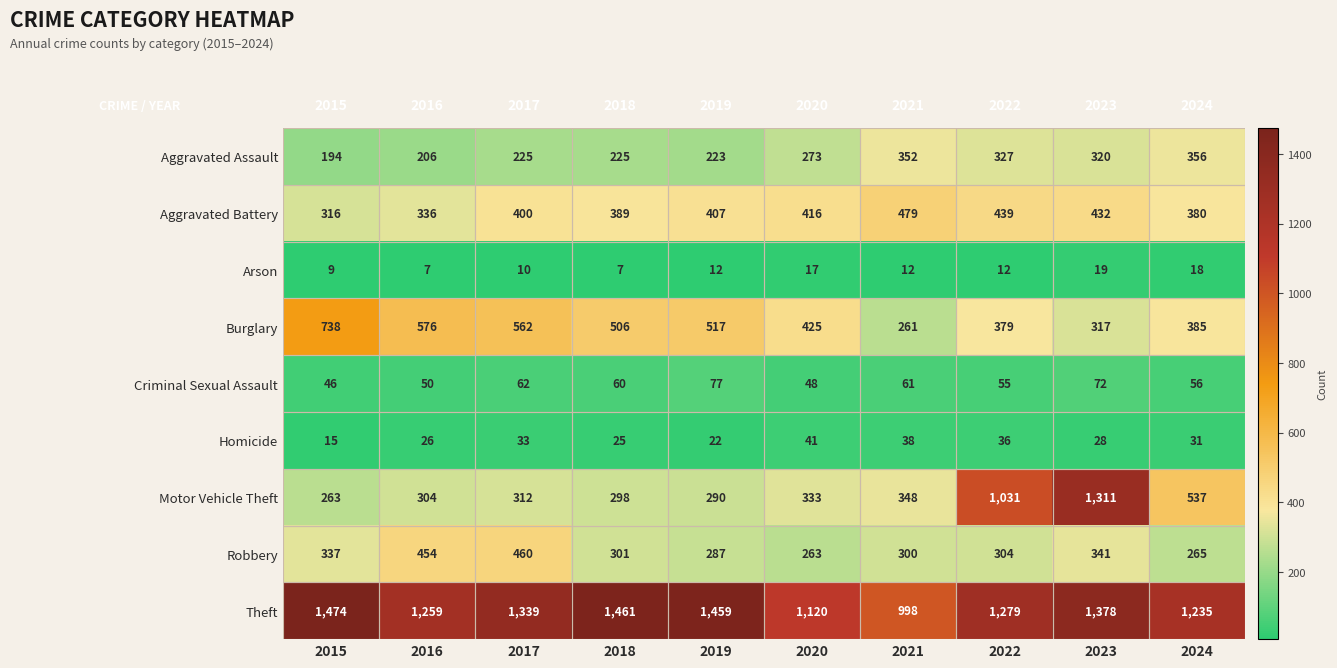

What is the sum of all Motor Vehicle Theft values?

5027